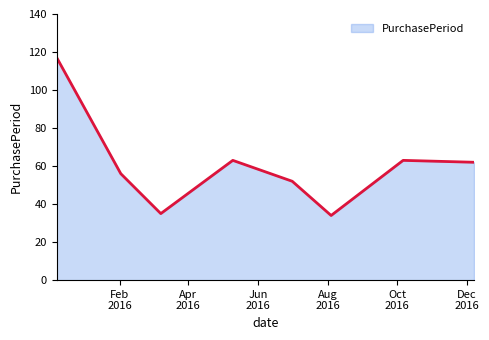

How many interior local valleys (lower than both neighbors) does the data have?

2